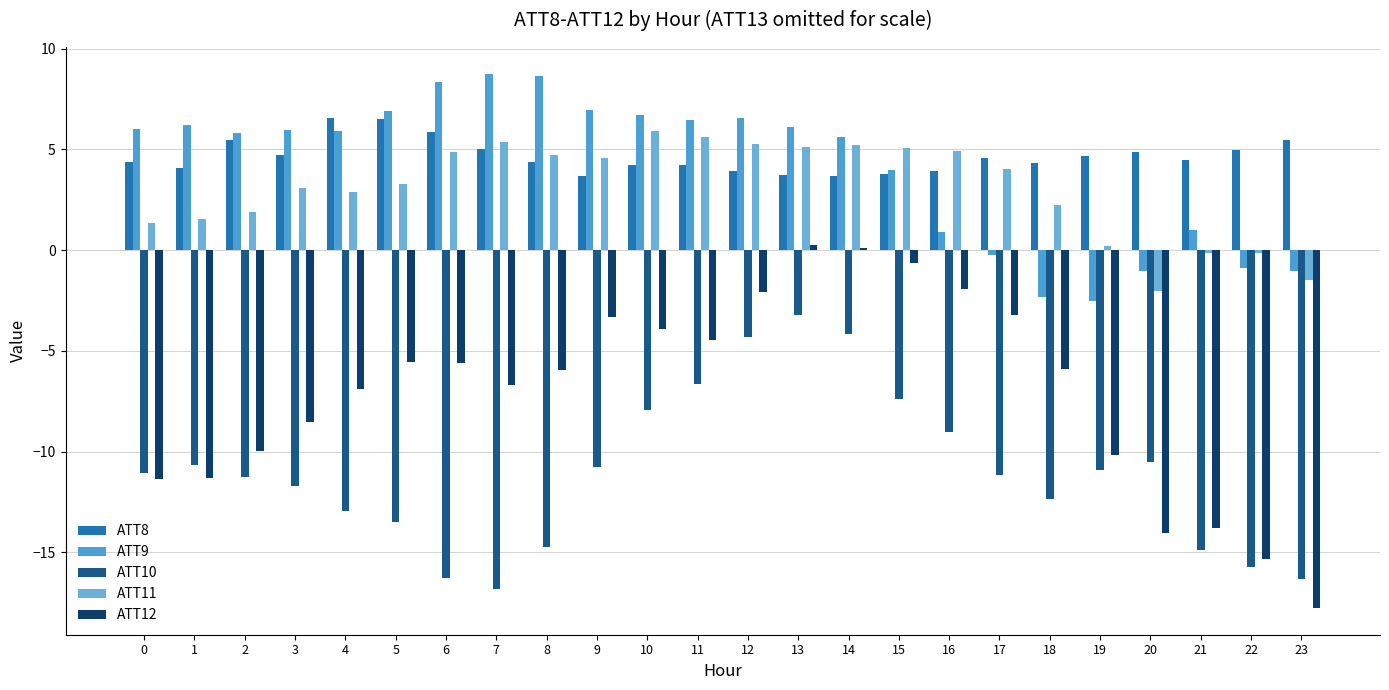

What is the value of the ATT12 bar at the 23rd from the left?

-15.3